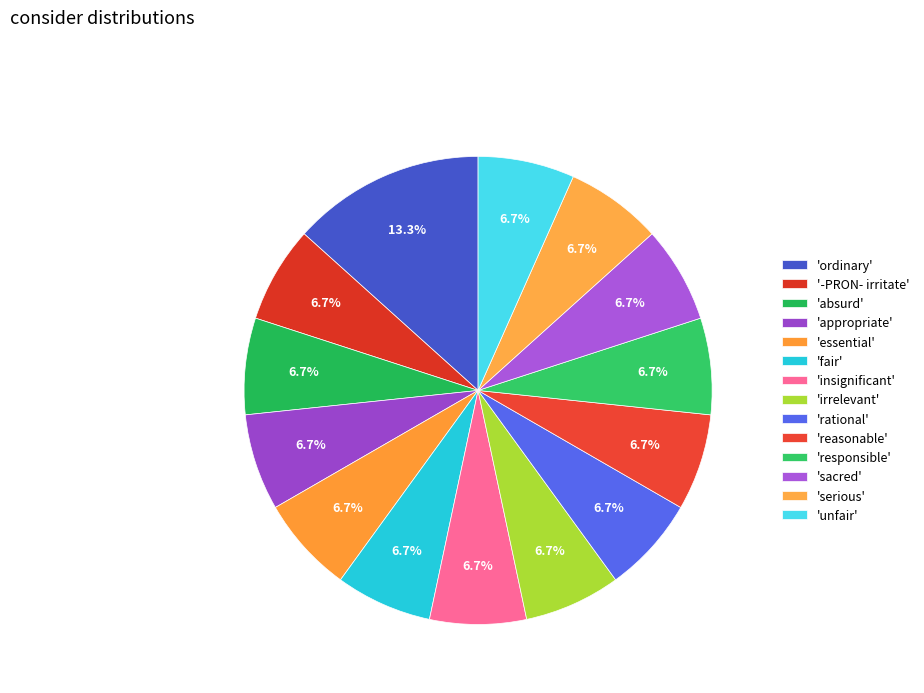

How many segments does this pie chart have?

14